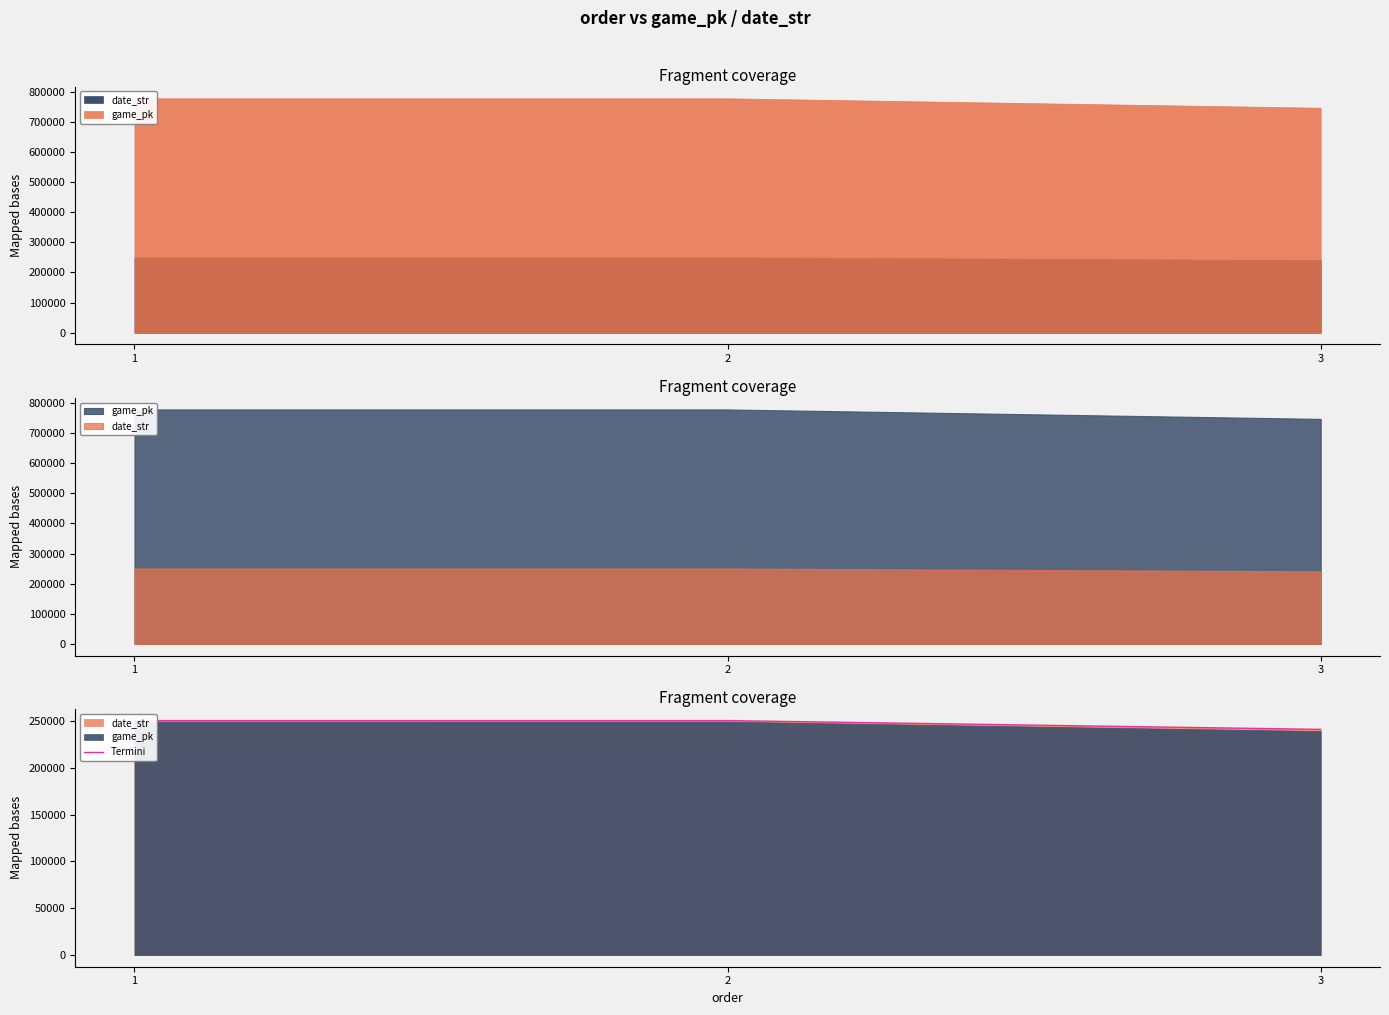

The value at 1 is 77501. True or false?

False